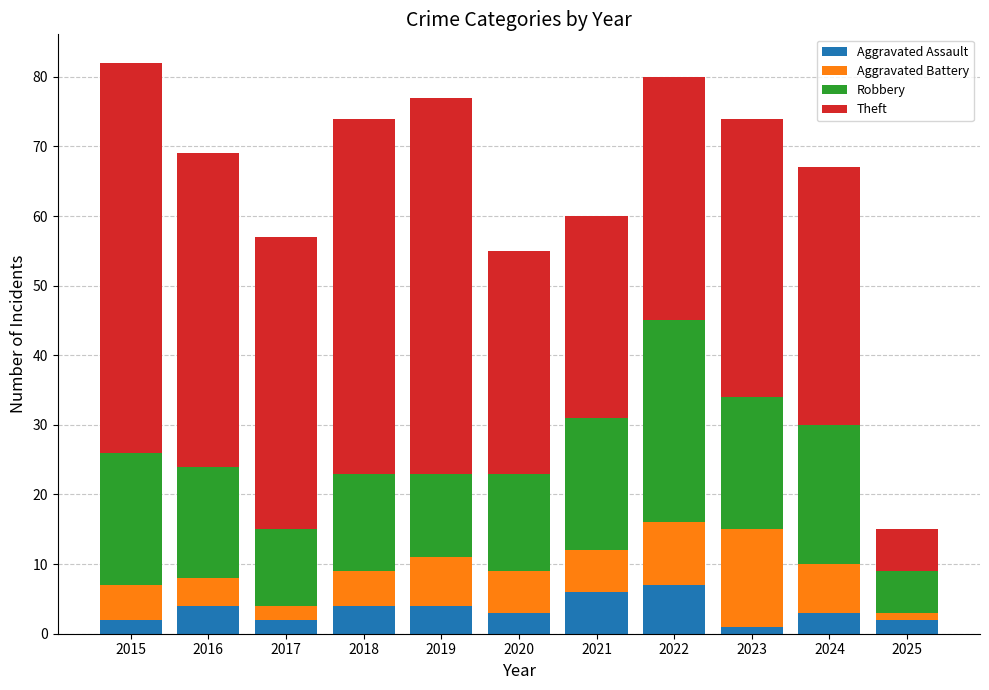

What is the maximum value for Aggravated Assault?

7